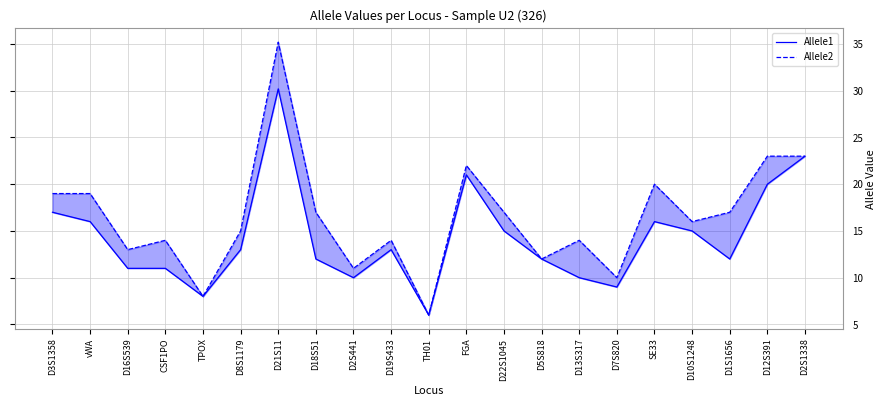

Is it true that Allele2 equals 3.6 at D8S1179?

False